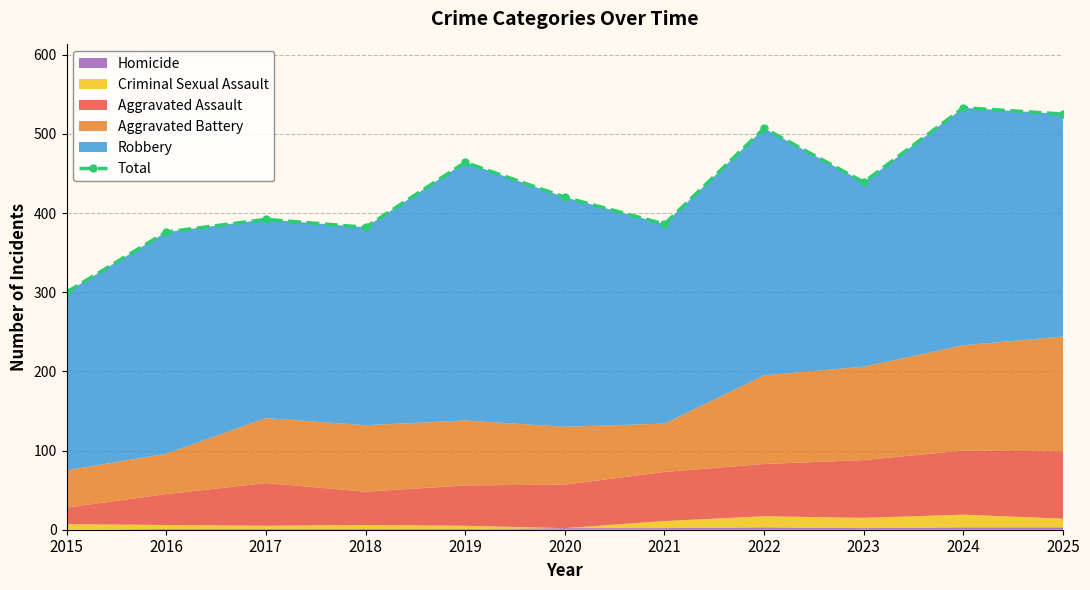

Is it true that the value at 2018 is 382?

True